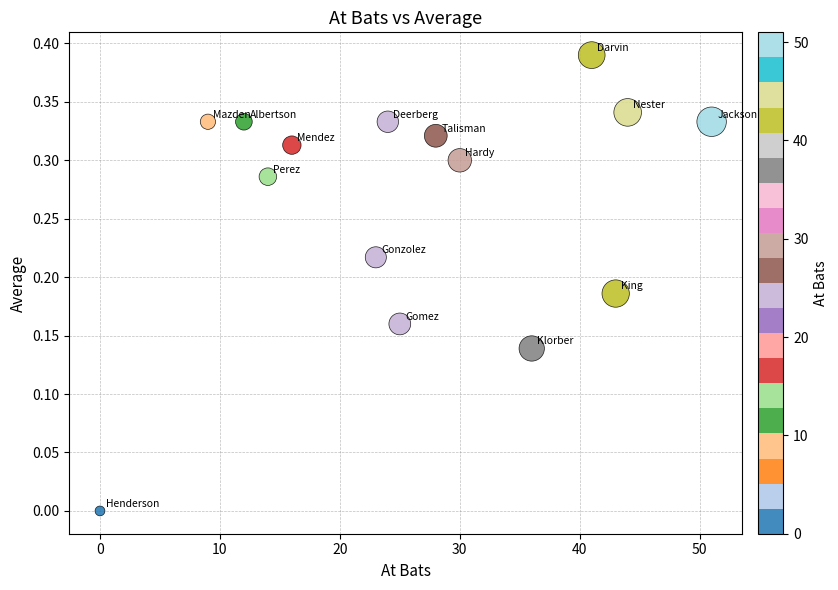

What is the range of X values (max minus min)?

51.0